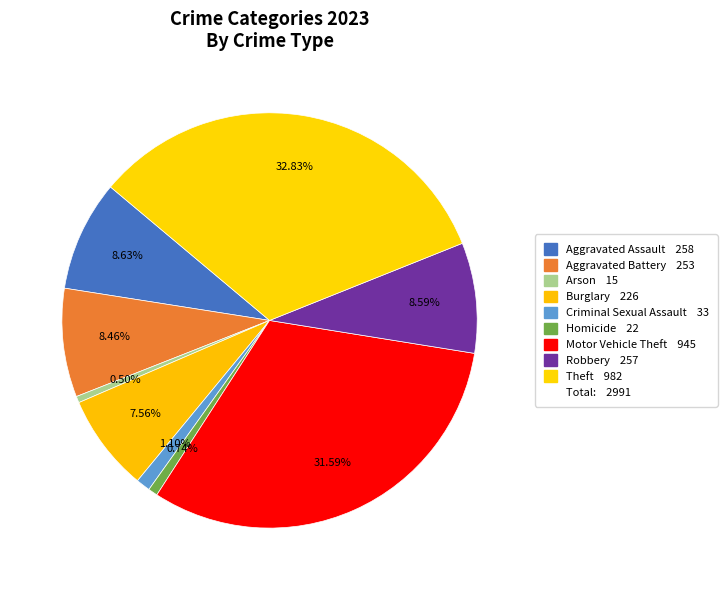

Count the number of slices in the pie.

9